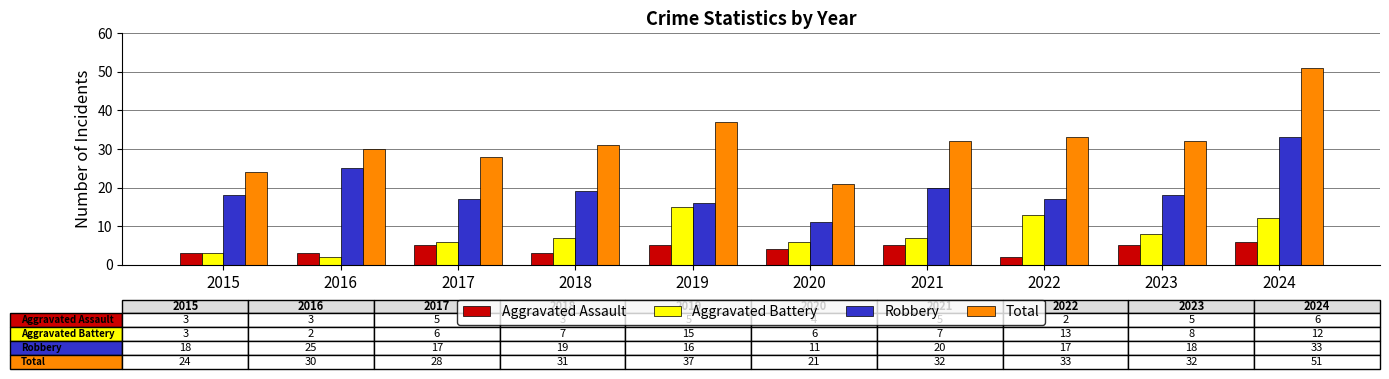

Which category has the highest value in the Aggravated Assault series?

2024